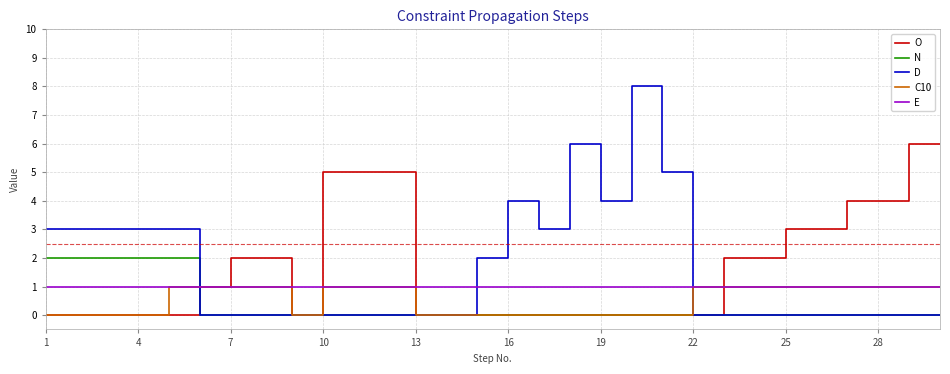

After their last crossing, which series has the higher values: D or O?

O